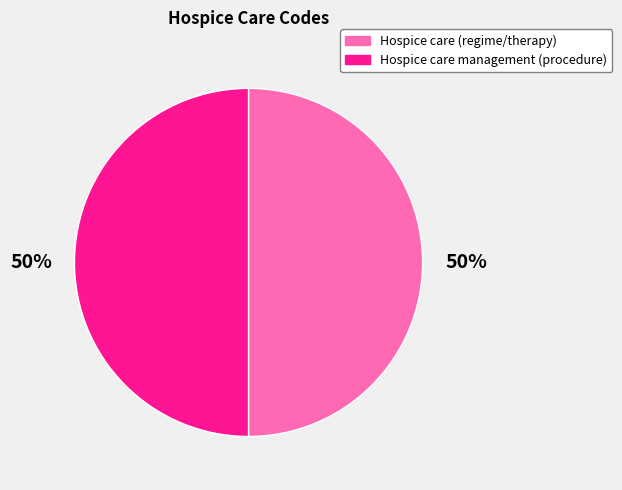

Approximately how many times larger is the value at Hospice care (regime/therapy) compared to Hospice care management (procedure)?

1.0